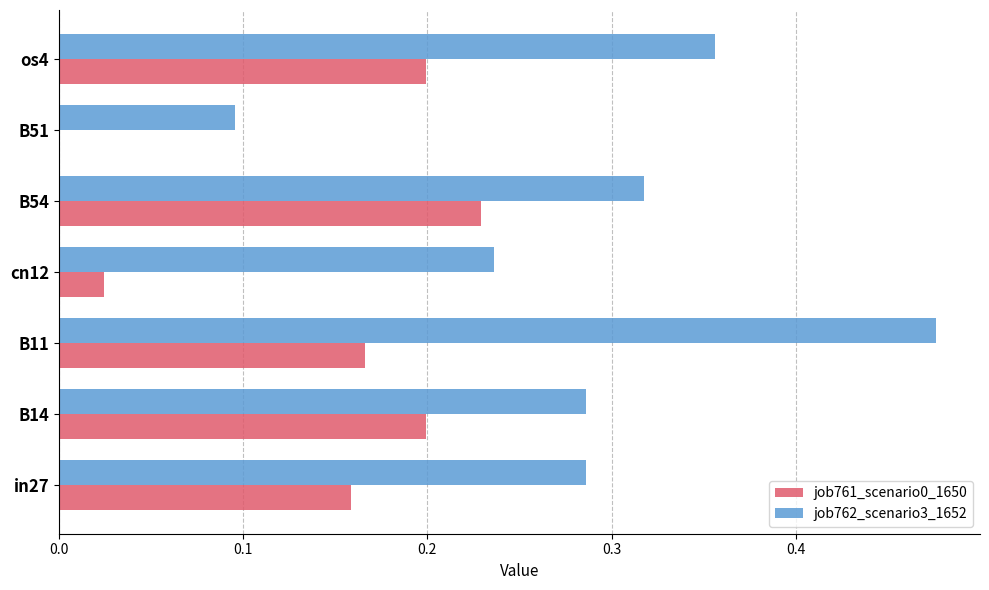

Between in27 and B51, which series saw the biggest shift?

job762_scenario3_1652